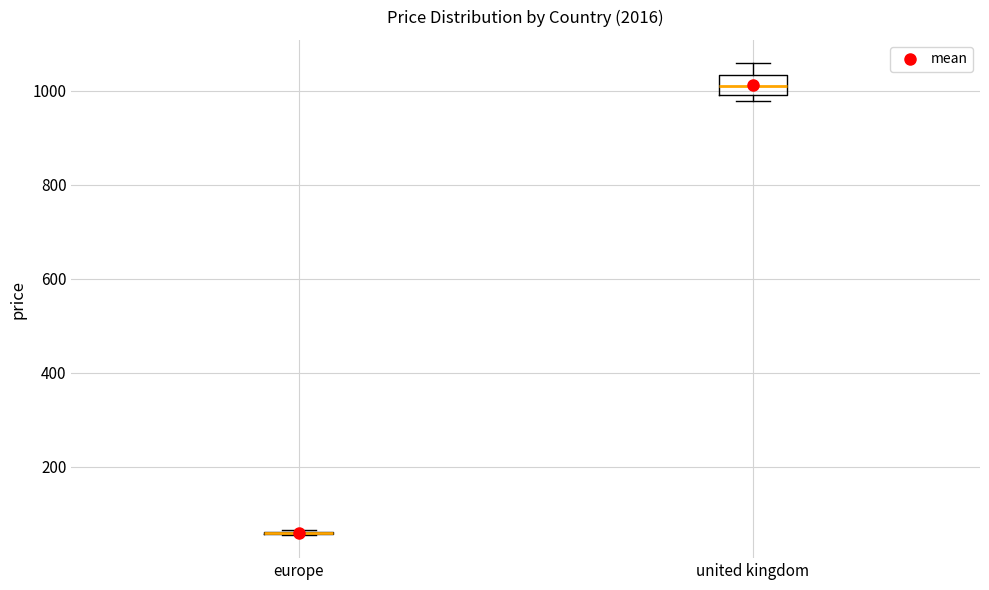

Reading left to right, transcribe this box plot: for each box, give where its median line is, the range the box spans, and where its two whiskers end, as read against the y-axis. The values are not printed on the chart, so give them approximately, as read against the axis.

europe: box collapsed to a line at 60, whiskers 60 to 60
united kingdom: median 1020, box 1000 to 1040, whiskers 980 to 1060